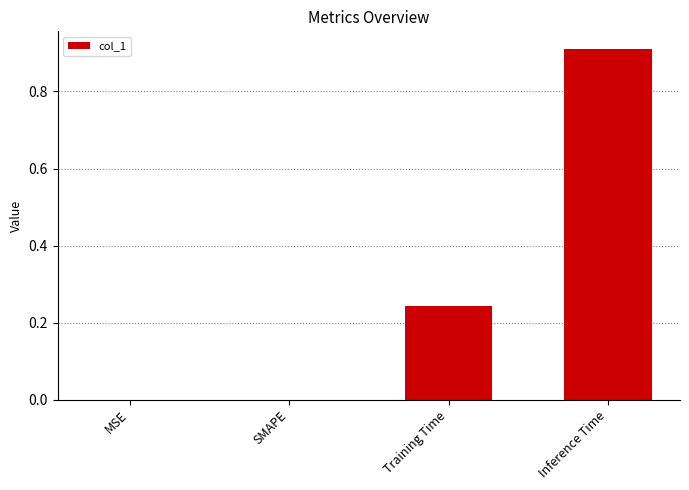

Is it true that the value at SMAPE is -0.5?

False